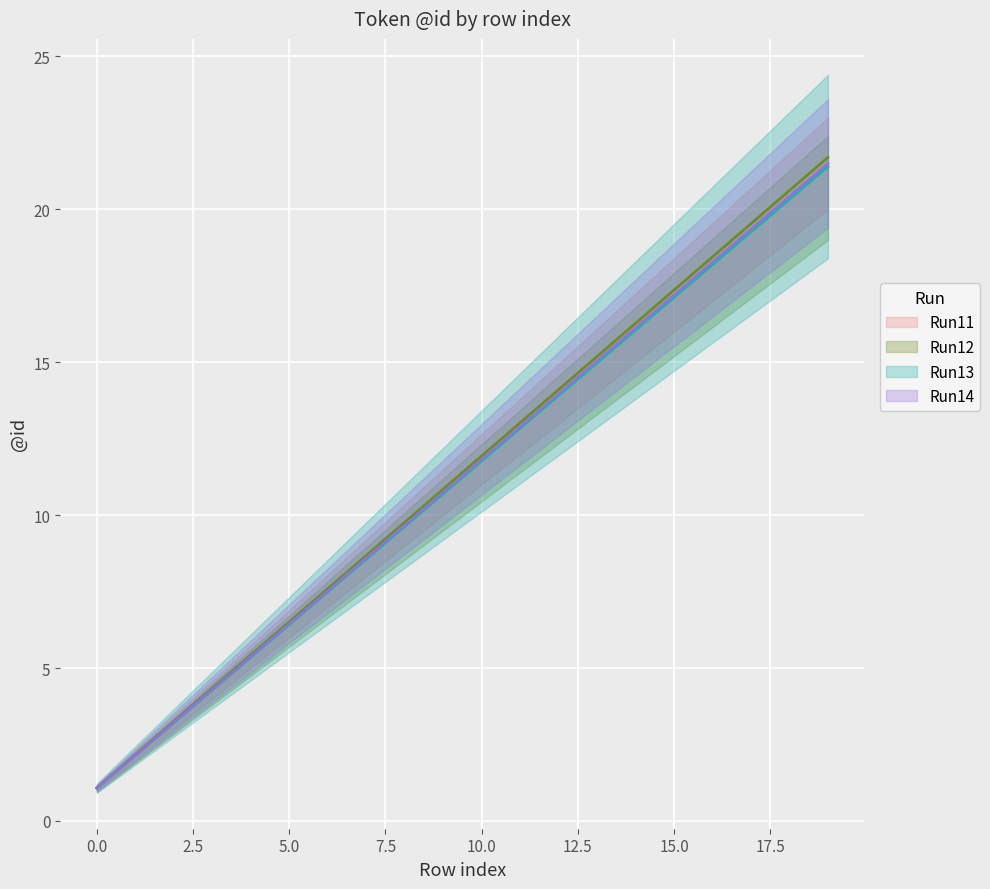

At which category is the sum across all series the highest?

19